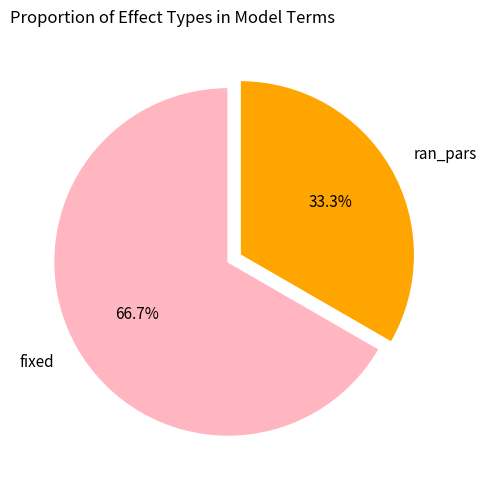

True or false: ran_pars accounts for 42% of the total.

False